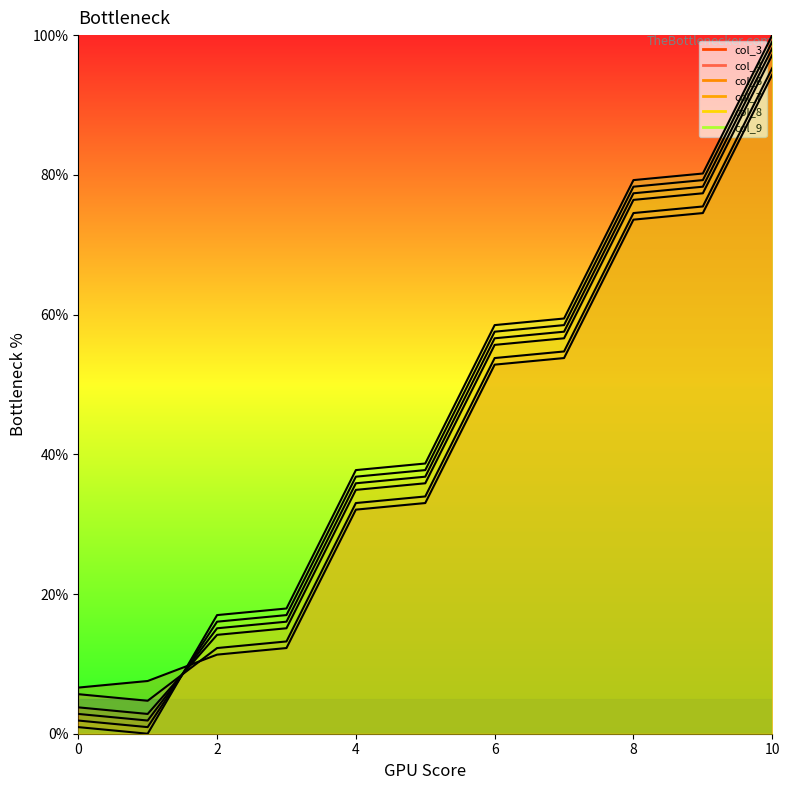

Reading left to right, extract all data points from this chart.

col_3 line: 6.6	7.5	11.3	12.3	32.1	33.0	52.8	53.8	73.6	74.5	94.3
col_4 line: 5.7	4.7	12.3	13.2	33.0	34.0	53.8	54.7	74.5	75.5	95.3
col_6 line: 3.8	2.8	14.2	15.1	34.9	35.8	55.7	56.6	76.4	77.4	97.2
col_7 line: 2.8	1.9	15.1	16.0	35.8	36.8	56.6	57.5	77.4	78.3	98.1
col_8 line: 1.9	0.9	16.0	17.0	36.8	37.7	57.5	58.5	78.3	79.2	99.1
col_9 line: 0.9	0.0	17.0	17.9	37.7	38.7	58.5	59.4	79.2	80.2	100.0